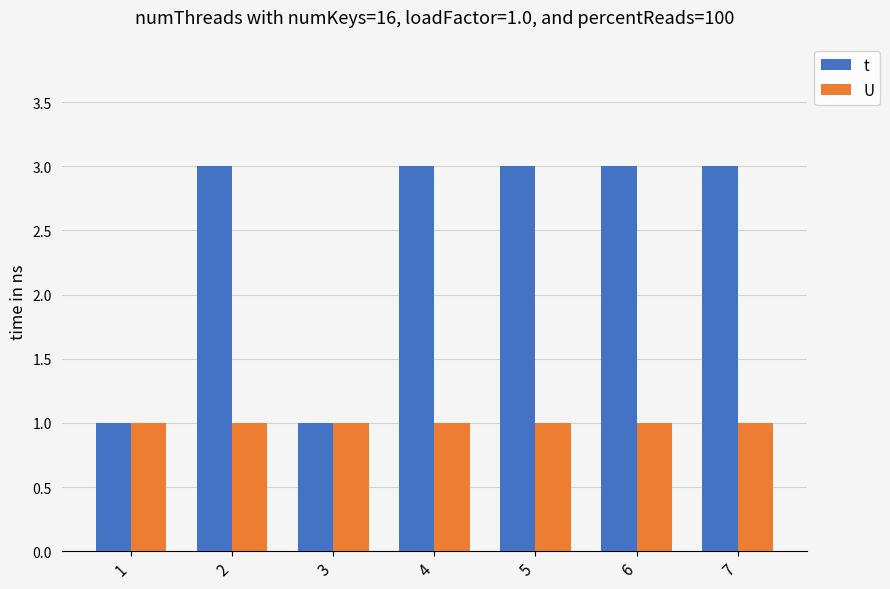

Rank the series by their average value, from lowest to highest.

U, t